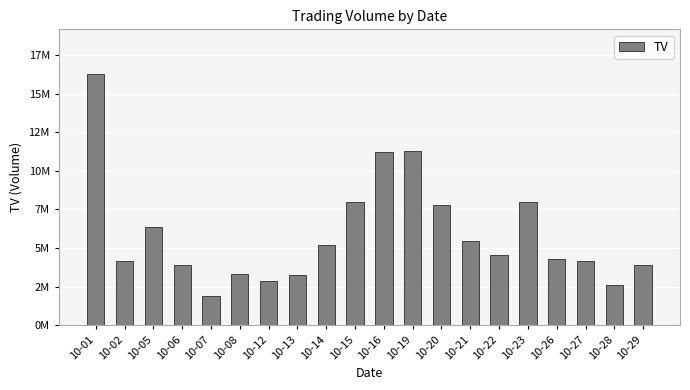

Which has a higher value, 10-21 or 10-27?

10-21